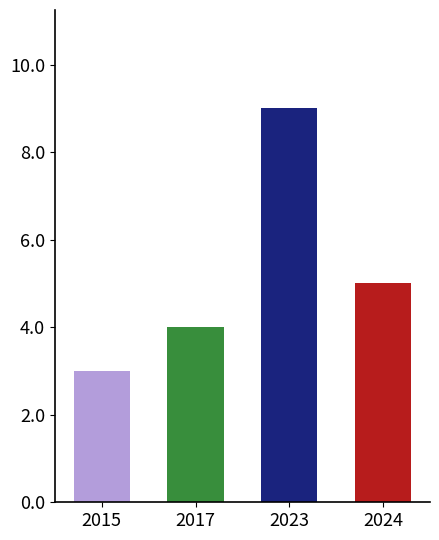

At which category does the chart reach its peak across all series?

2023